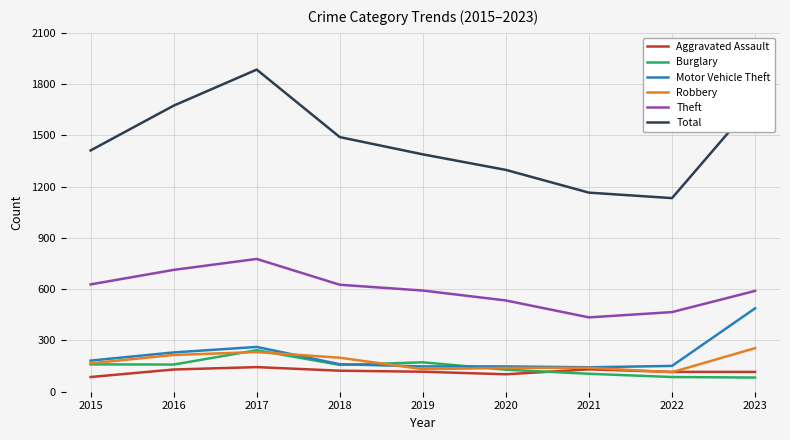

True or false: Aggravated Assault and Total intersect in this chart.

False